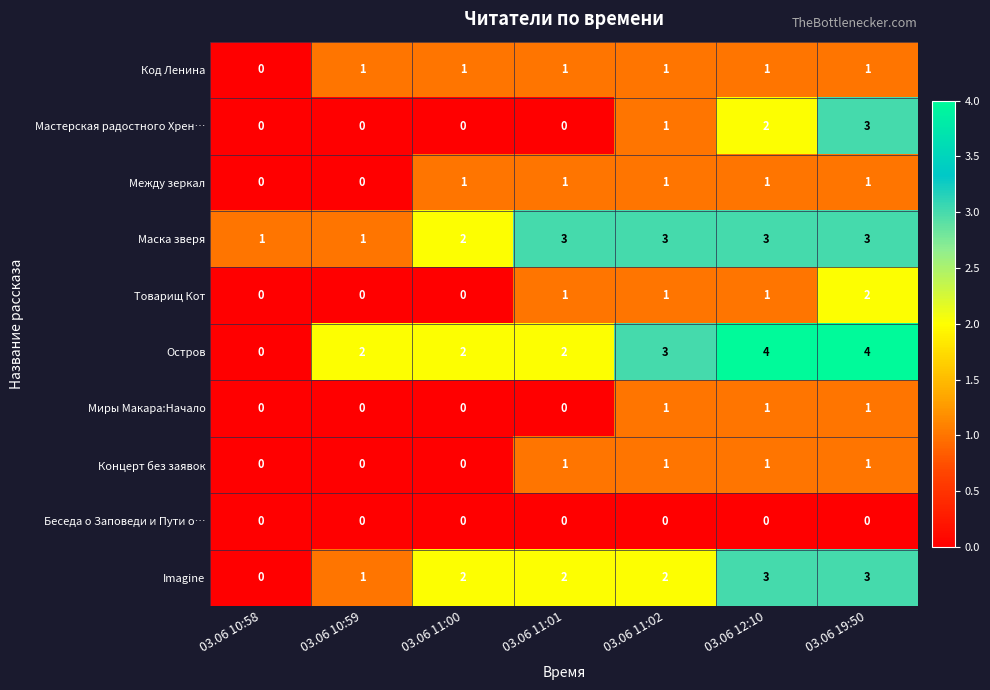

Where is Мастерская радостного Хрен… nearest to the value 1?

03.06 11:02